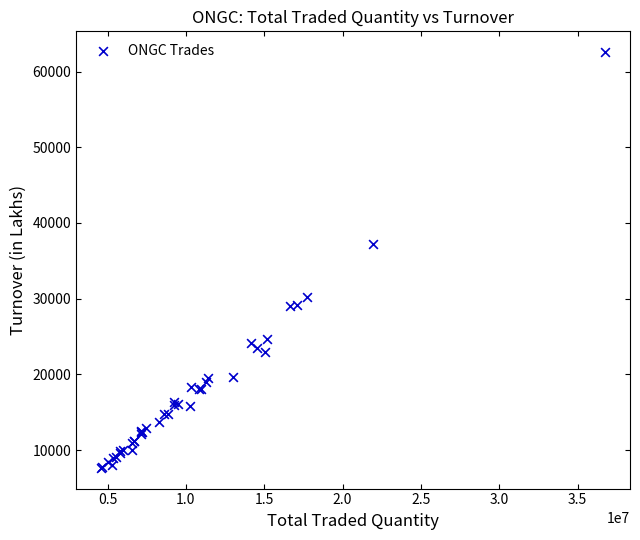

What Y value in the scatter plot is closest to 35114?

37210.2